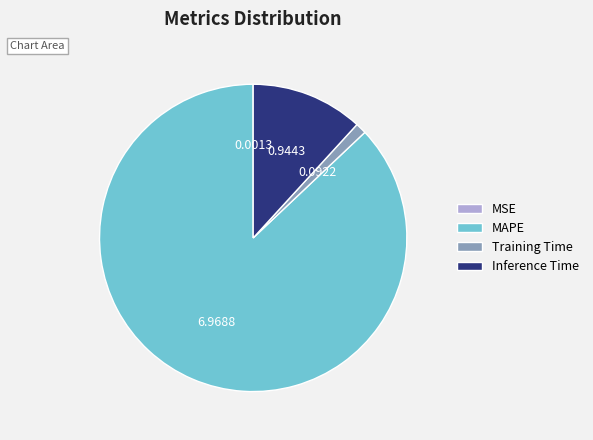

Do MAPE and Inference Time together represent more than half of the pie?

Yes